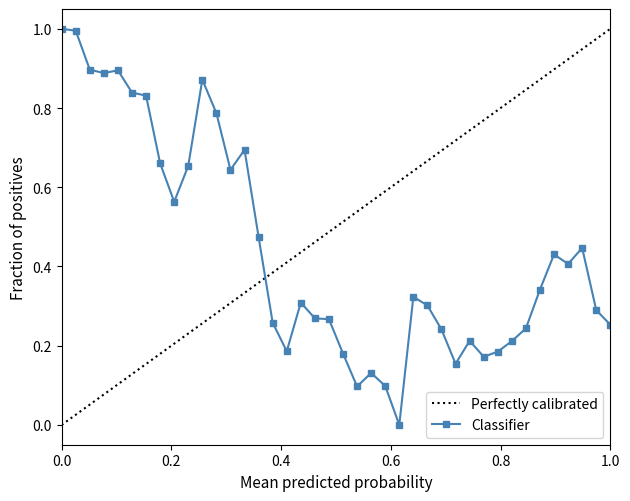

What is the maximum value for Classifier?

1.0